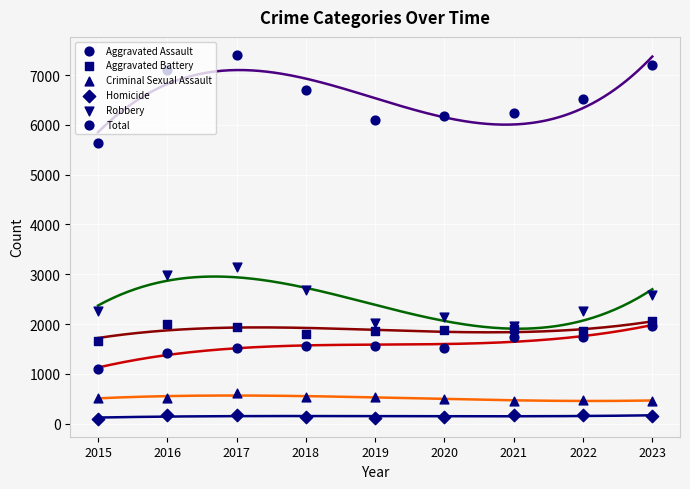

Is the value of Aggravated Battery at 2016 greater than the value of Aggravated Assault at 2016?

Yes